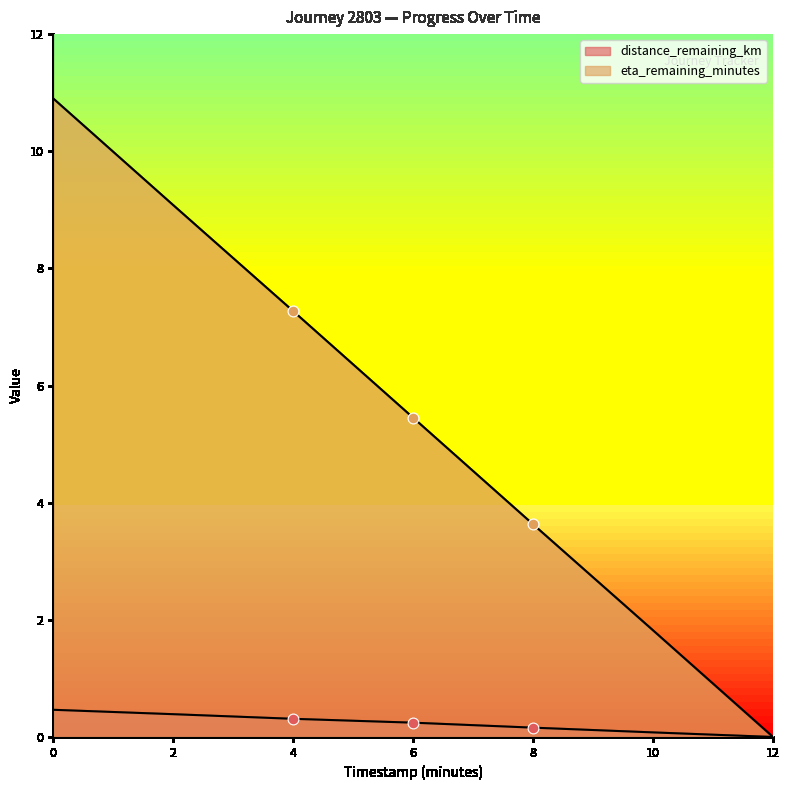

Is the value of distance_remaining_km at 10.0 greater than the value of eta_remaining_minutes at 12.0?

Yes